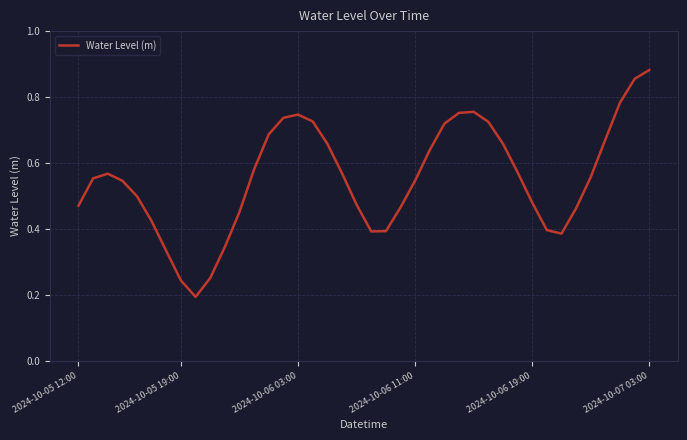

Which label corresponds to the largest value in the chart?

2024-10-07 03:00